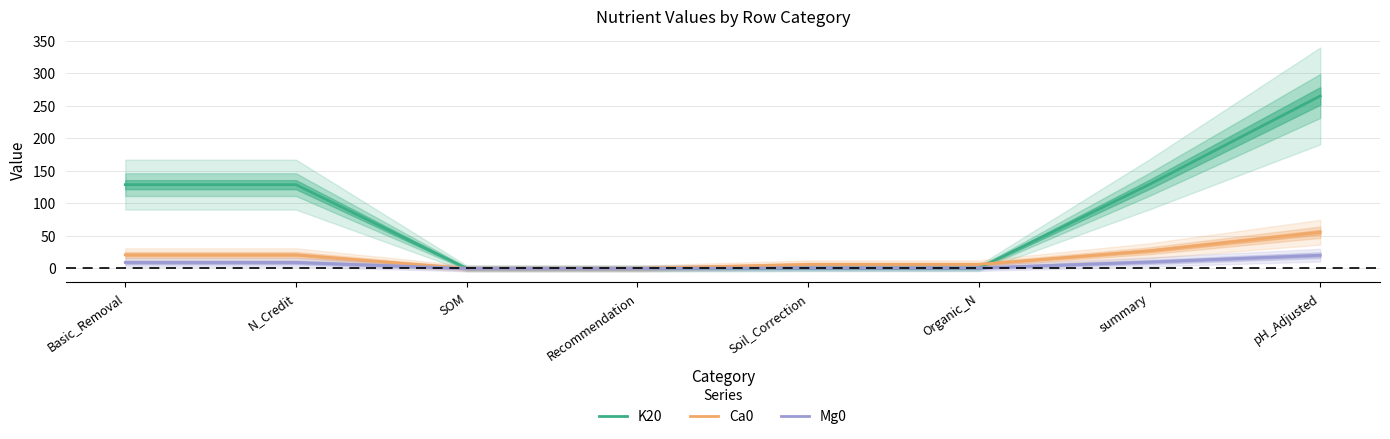

What position from the left is Basic_Removal?

1